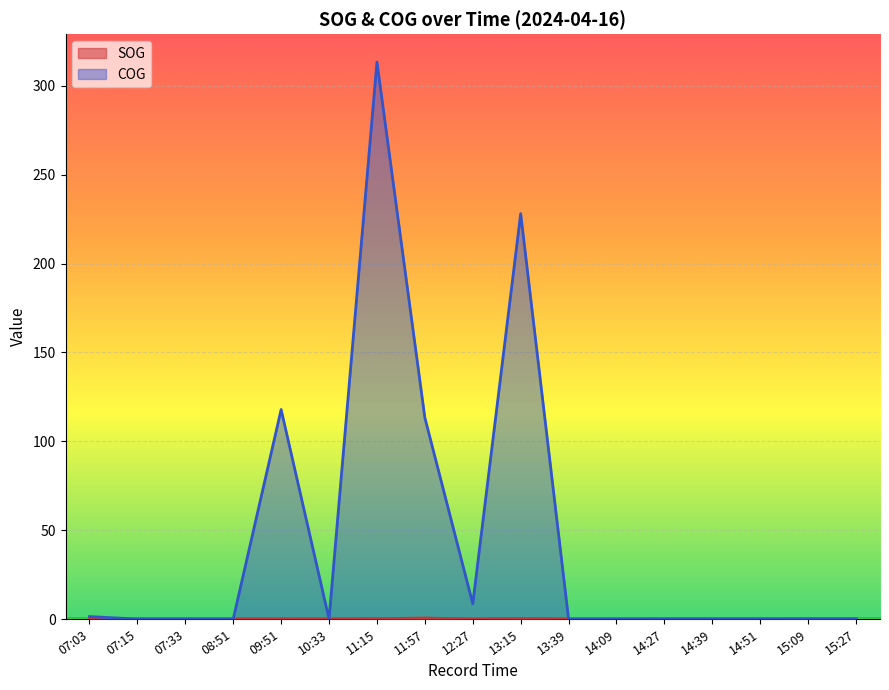

Reading left to right, extract all data points from this chart.

SOG: 07:03=0.0	07:15=0.0	07:33=0.0	08:51=0.0	09:51=0.1	10:33=0.0	11:15=0.2	11:57=0.6	12:27=0.0	13:15=0.3	13:39=0.0	14:09=0.0	14:27=0.1	14:39=0.1	14:51=0.1	15:09=0.2	15:27=0.2
COG: 07:03=1.4	07:15=0.0	07:33=0.0	08:51=0.0	09:51=117.9	10:33=0.0	11:15=313.4	11:57=113.3	12:27=8.6	13:15=228.1	13:39=0.0	14:09=0.0	14:27=0.0	14:39=0.0	14:51=0.0	15:09=0.0	15:27=0.0